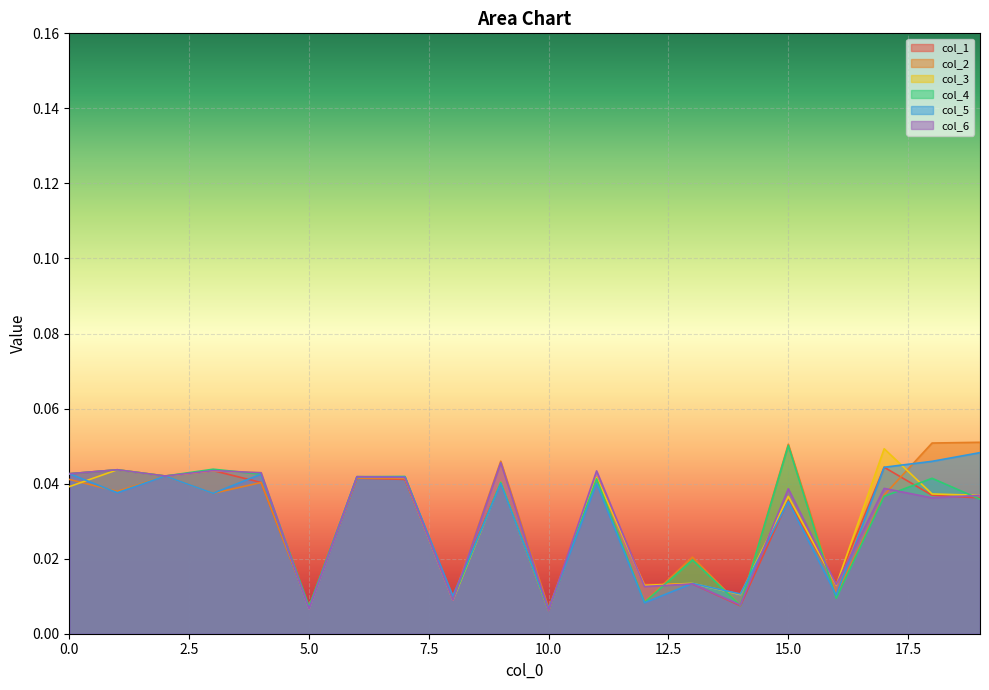

Is the value of col_5 at 8 greater than the value of col_4 at 8?

Yes